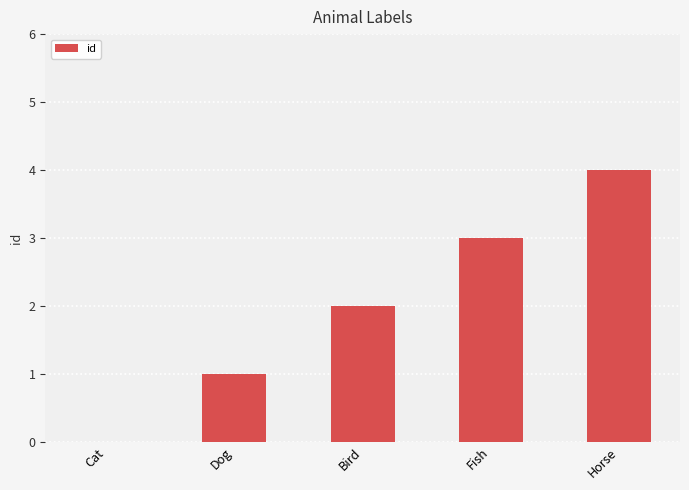

At which label is the value closest to 2?

Bird